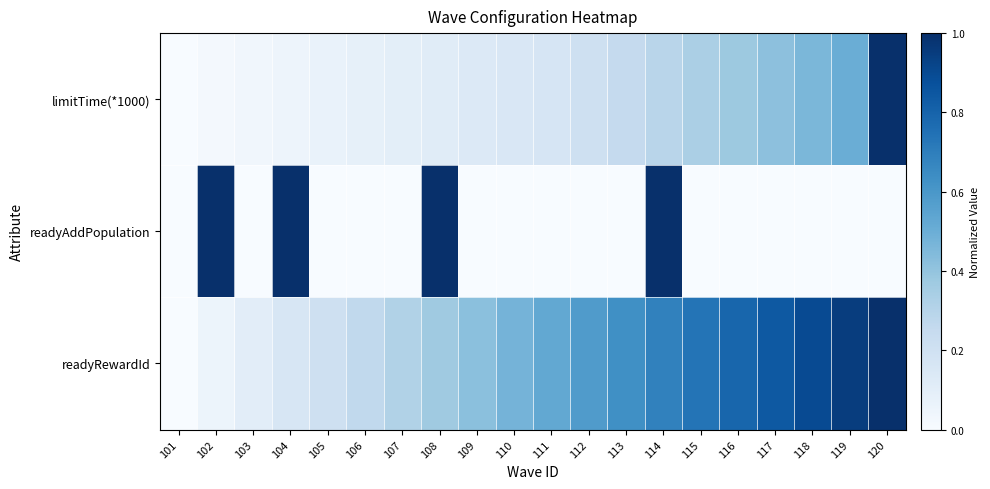

What is the total value across all series at 115?

1.1